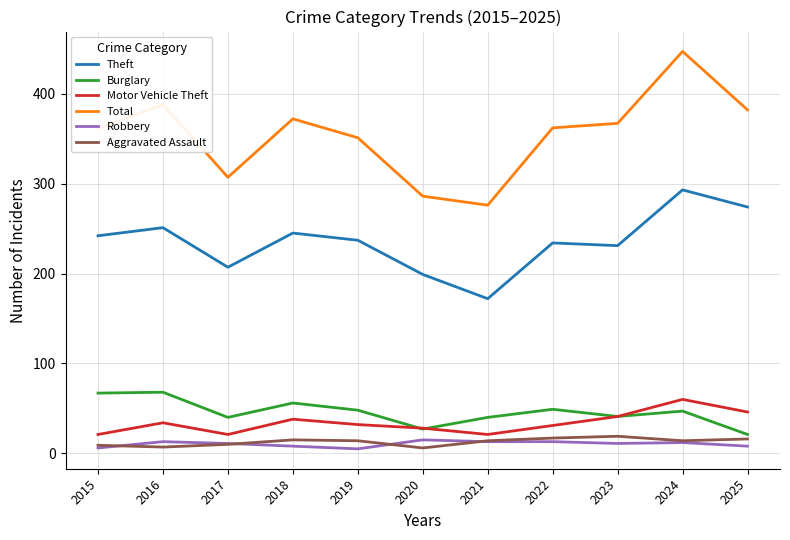

What are all the series names shown in the legend?

Theft, Burglary, Motor Vehicle Theft, Total, Robbery, Aggravated Assault